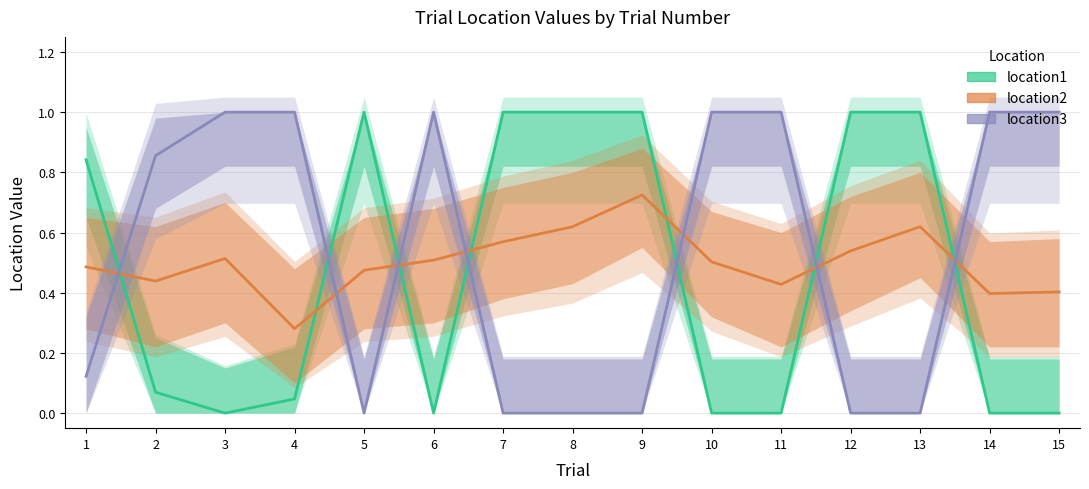

List the series in order of their peak value, highest first.

location1, location3, location2